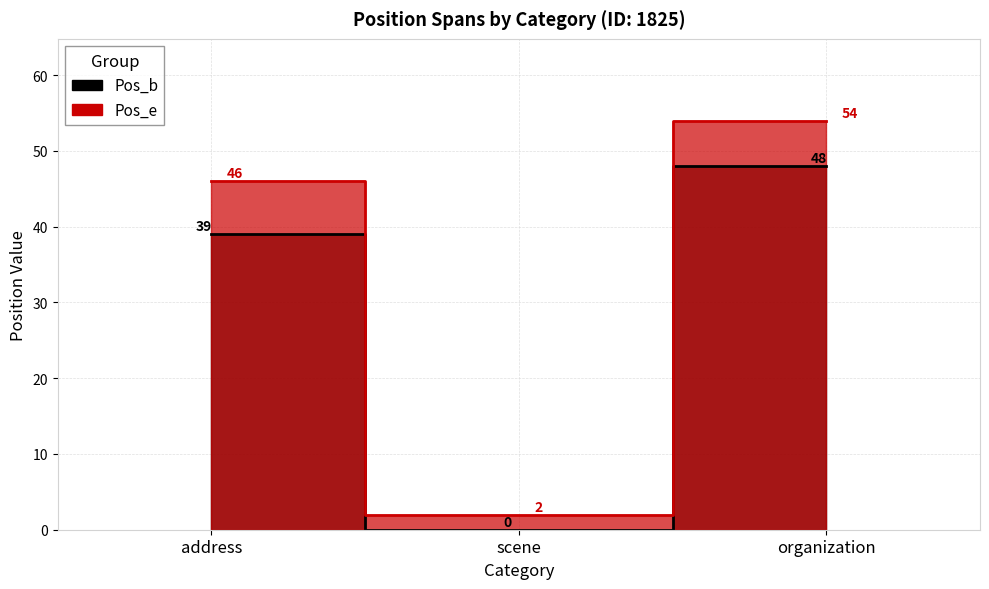

What are all the series names shown in the legend?

Pos_b, Pos_e